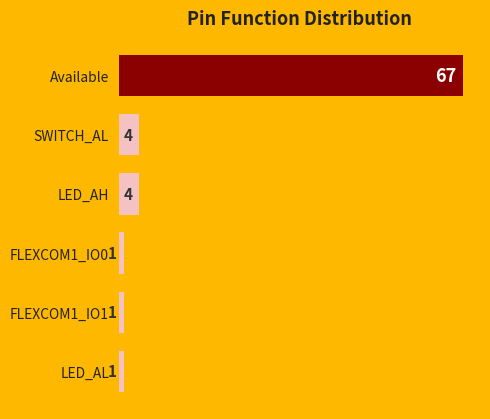

What is the difference between the values at SWITCH_AL and FLEXCOM1_IO1?

3